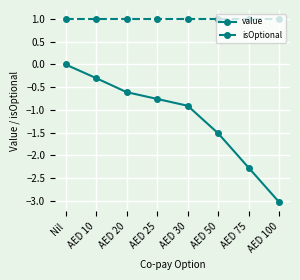

Is it true that value equals -5.2 at AED 100?

False